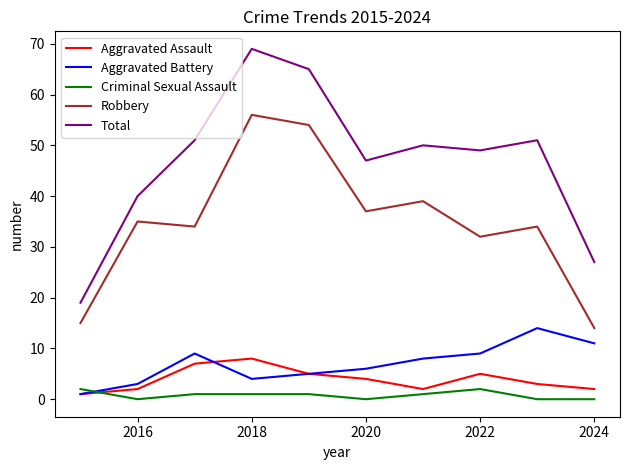

List the series in order of their peak value, lowest first.

Criminal Sexual Assault, Aggravated Assault, Aggravated Battery, Robbery, Total